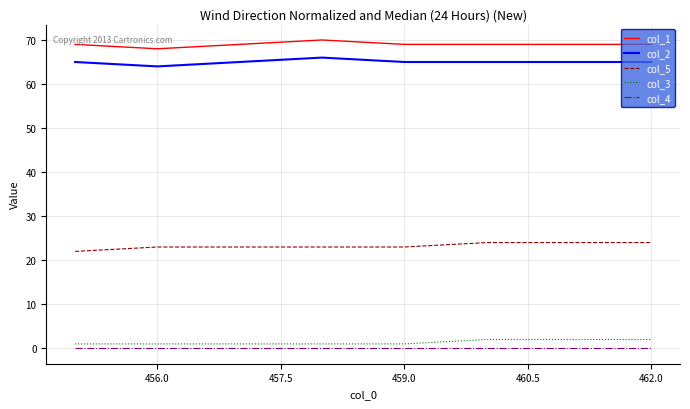

What are all the series names shown in the legend?

col_1, col_2, col_5, col_3, col_4